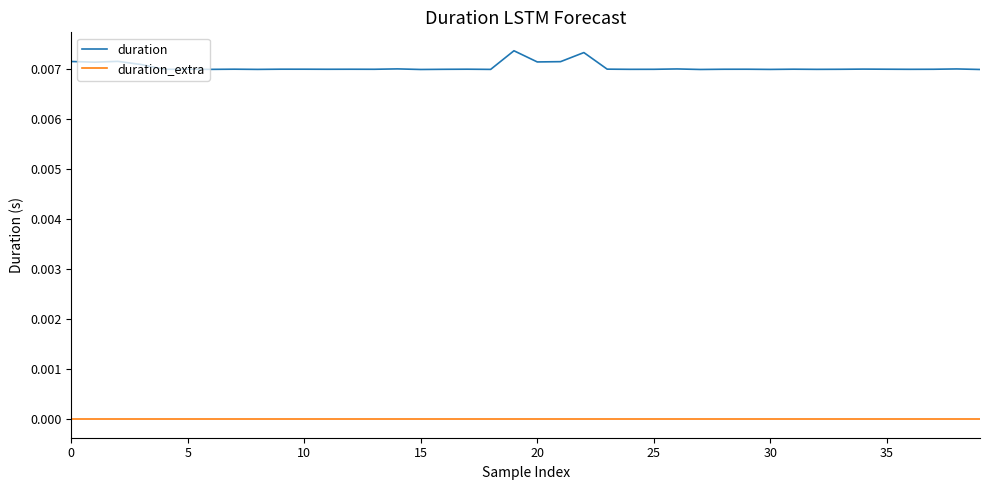

True or false: duration_extra and duration intersect in this chart.

False